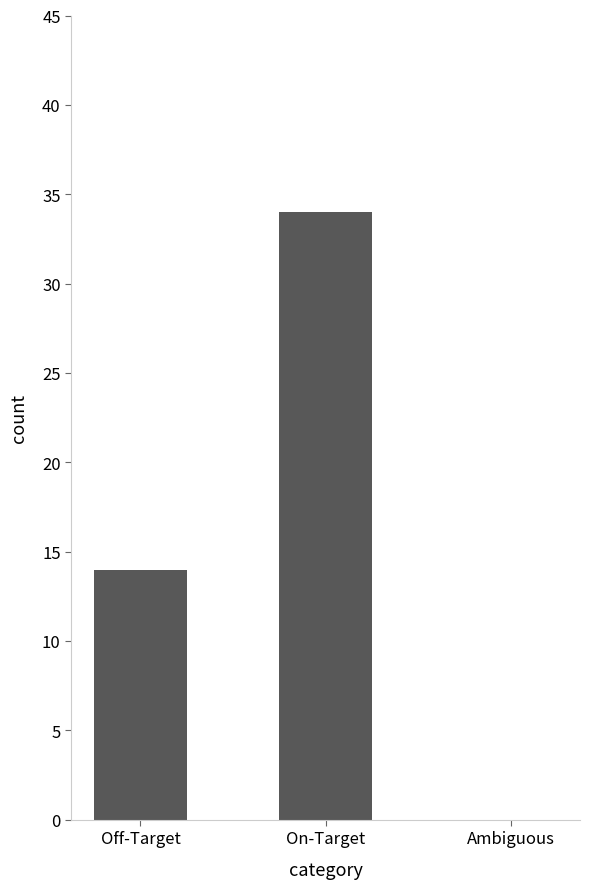

What is the maximum value shown in the chart?

34